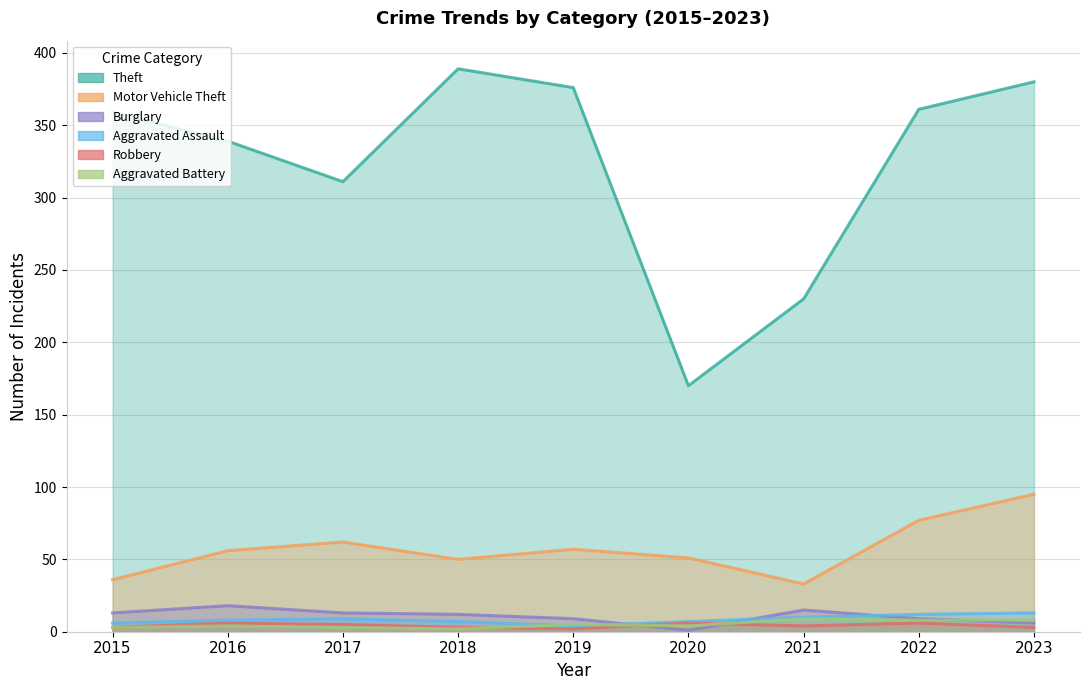

List the labels in order of Motor Vehicle Theft value, largest first.

2023, 2022, 2017, 2019, 2016, 2020, 2018, 2015, 2021